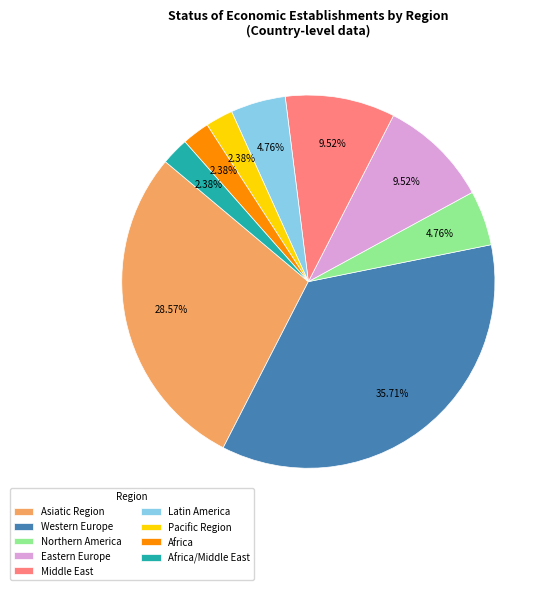

To the nearest percent, what is the difference between the largest and smallest slice percentages?

33%